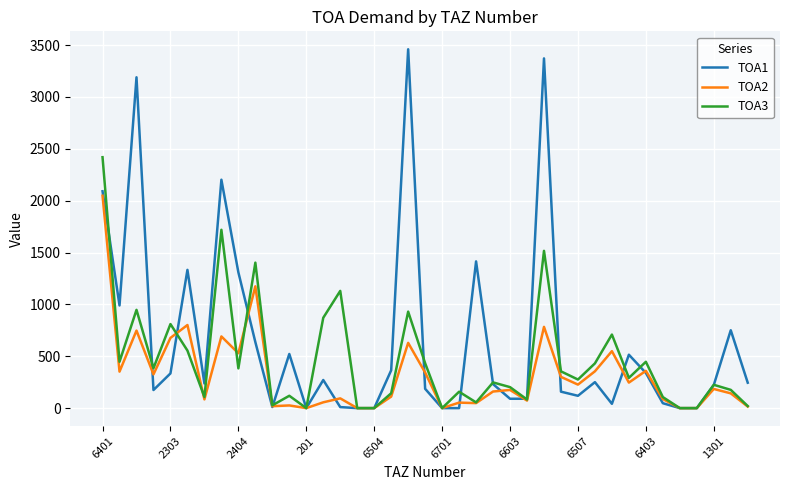

What is the highest value of the TOA2 series?

2047.2